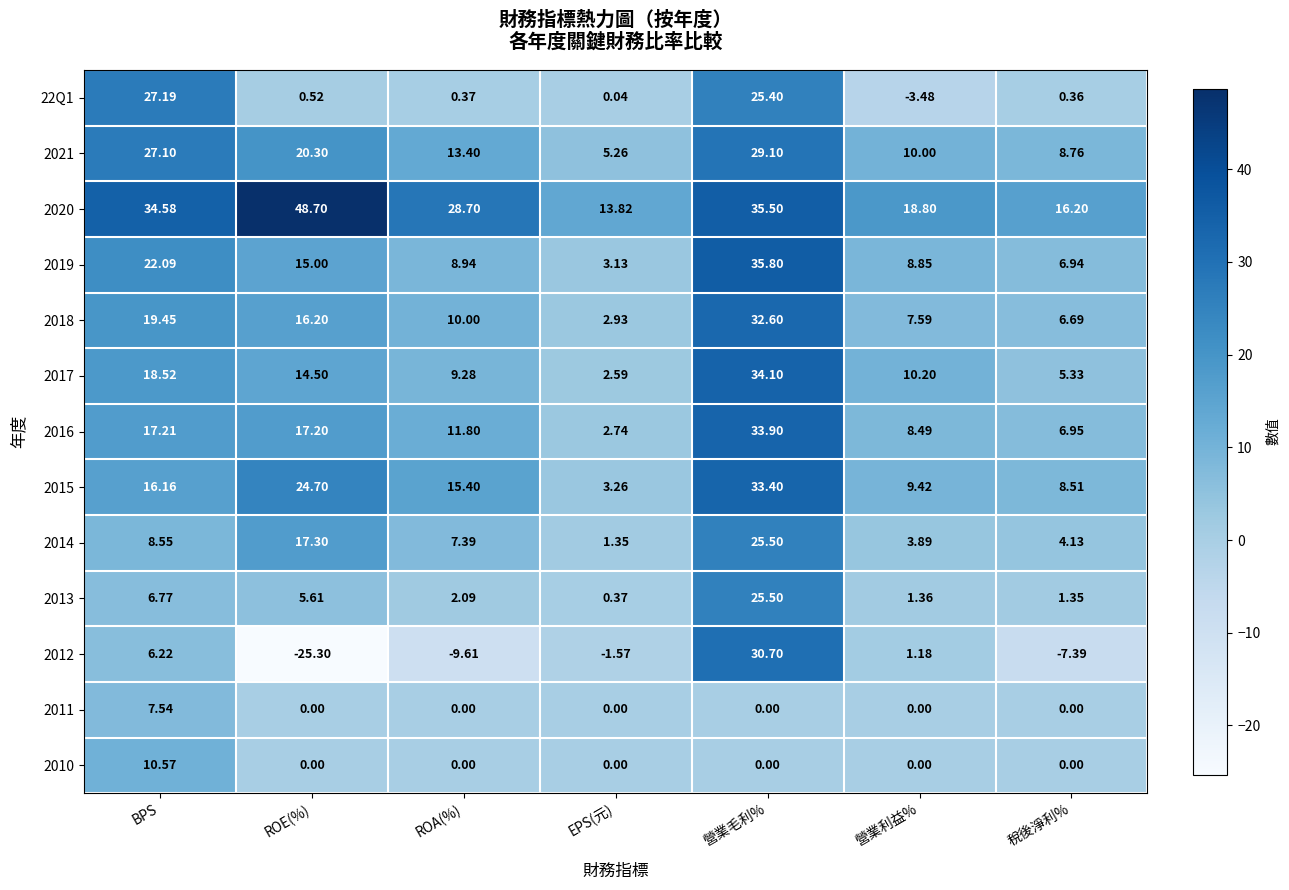

Which category has the highest value in the 2014 series?

營業毛利%